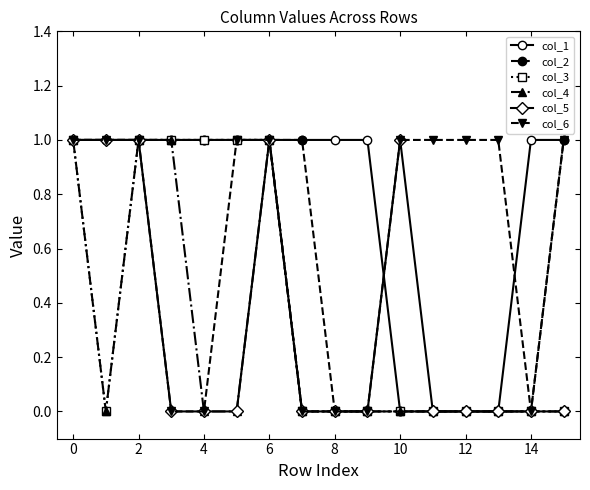

True or false: col_4 has more than 0 interior local peaks.

True